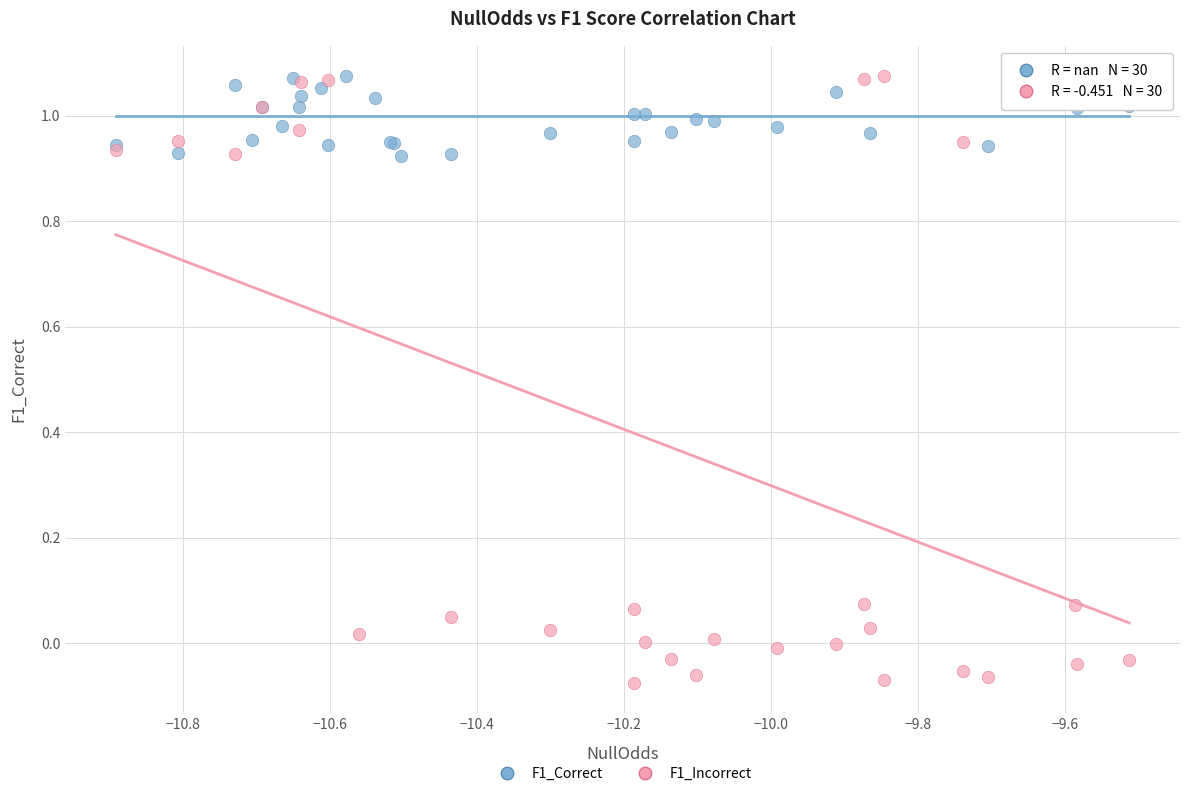

Which series has the widest spread of Y values?

F1_Incorrect